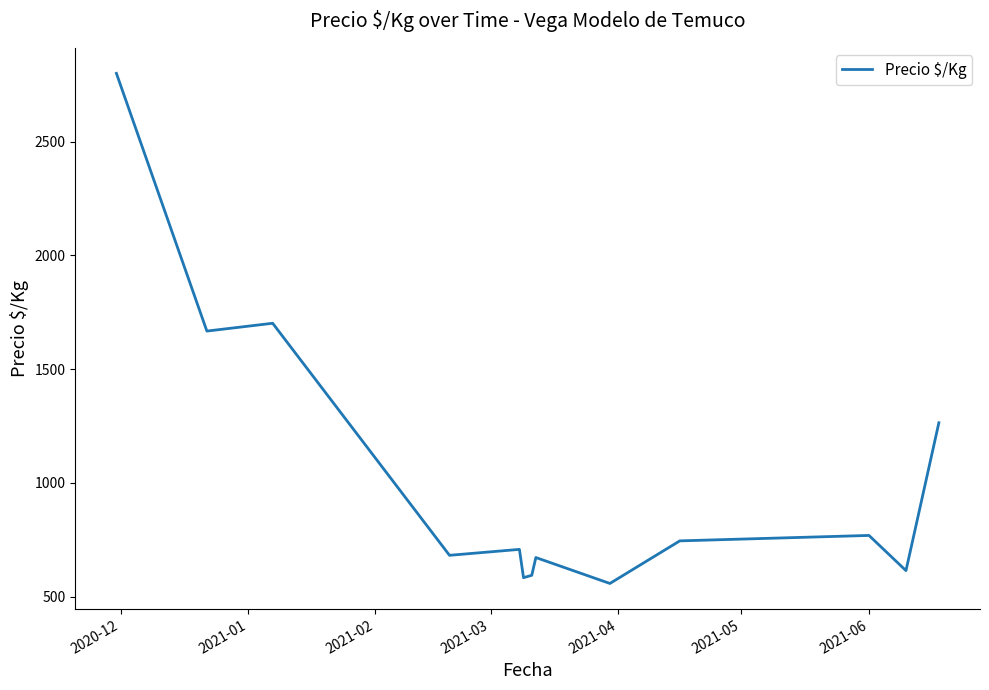

What is the average value?

1027.2